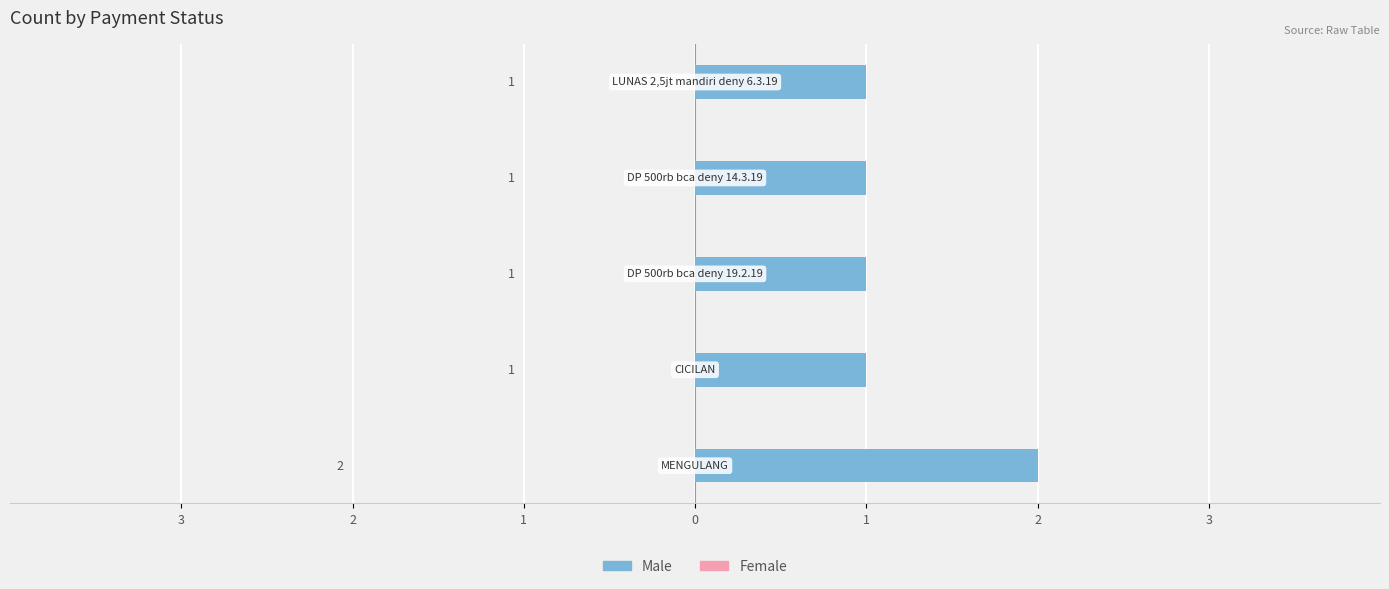

Does the chart contain any negative values?

No